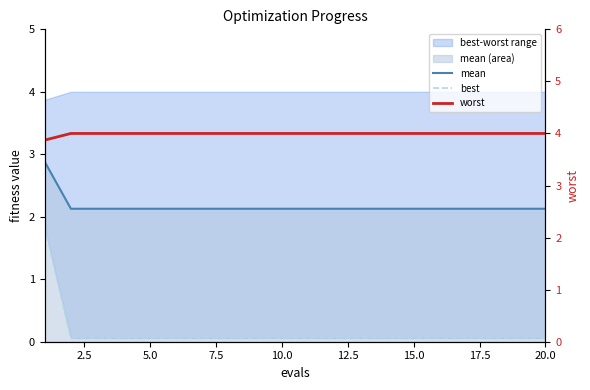

Which series has the largest total across all categories?

worst